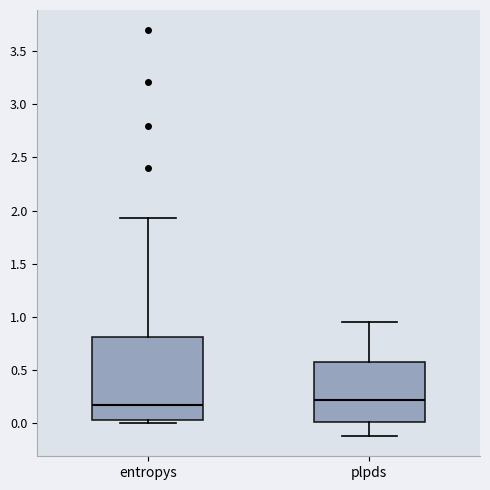

Reading left to right, read every box against the y-axis: the position of its median line, the range the box covers, and the ends of its whiskers. The values are not printed on the chart, so give them approximately, as read against the axis.

entropys: median 0.15, box 0.05 to 0.80, whiskers 0.00 to 1.95
plpds: median 0.20, box 0.00 to 0.55, whiskers -0.10 to 0.95